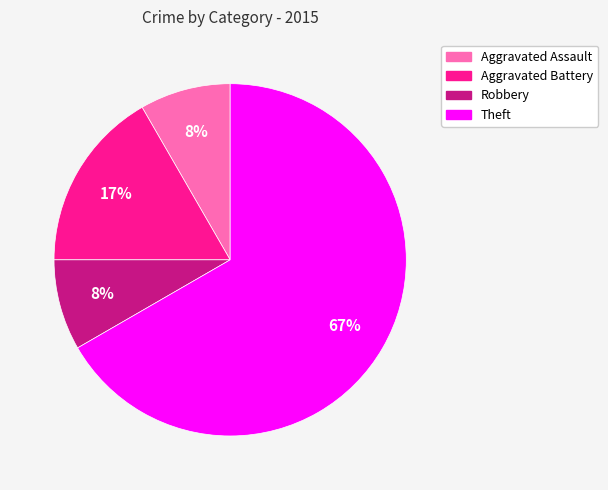

Count the number of slices in the pie.

4